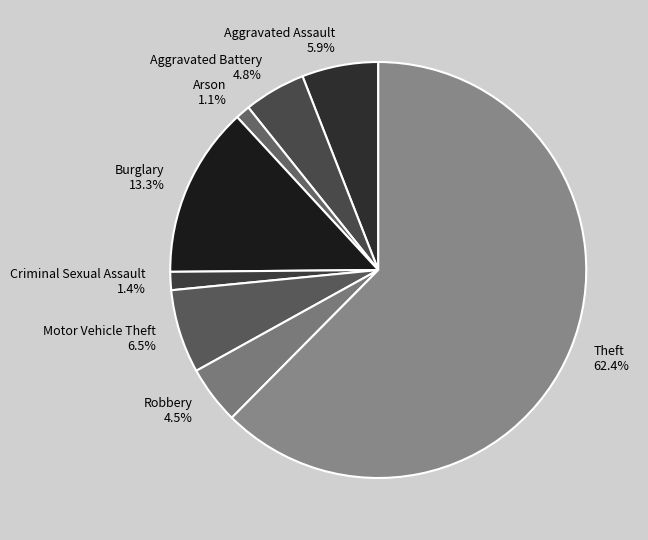

Combined, do Criminal Sexual Assault and Robbery account for over 50%?

No